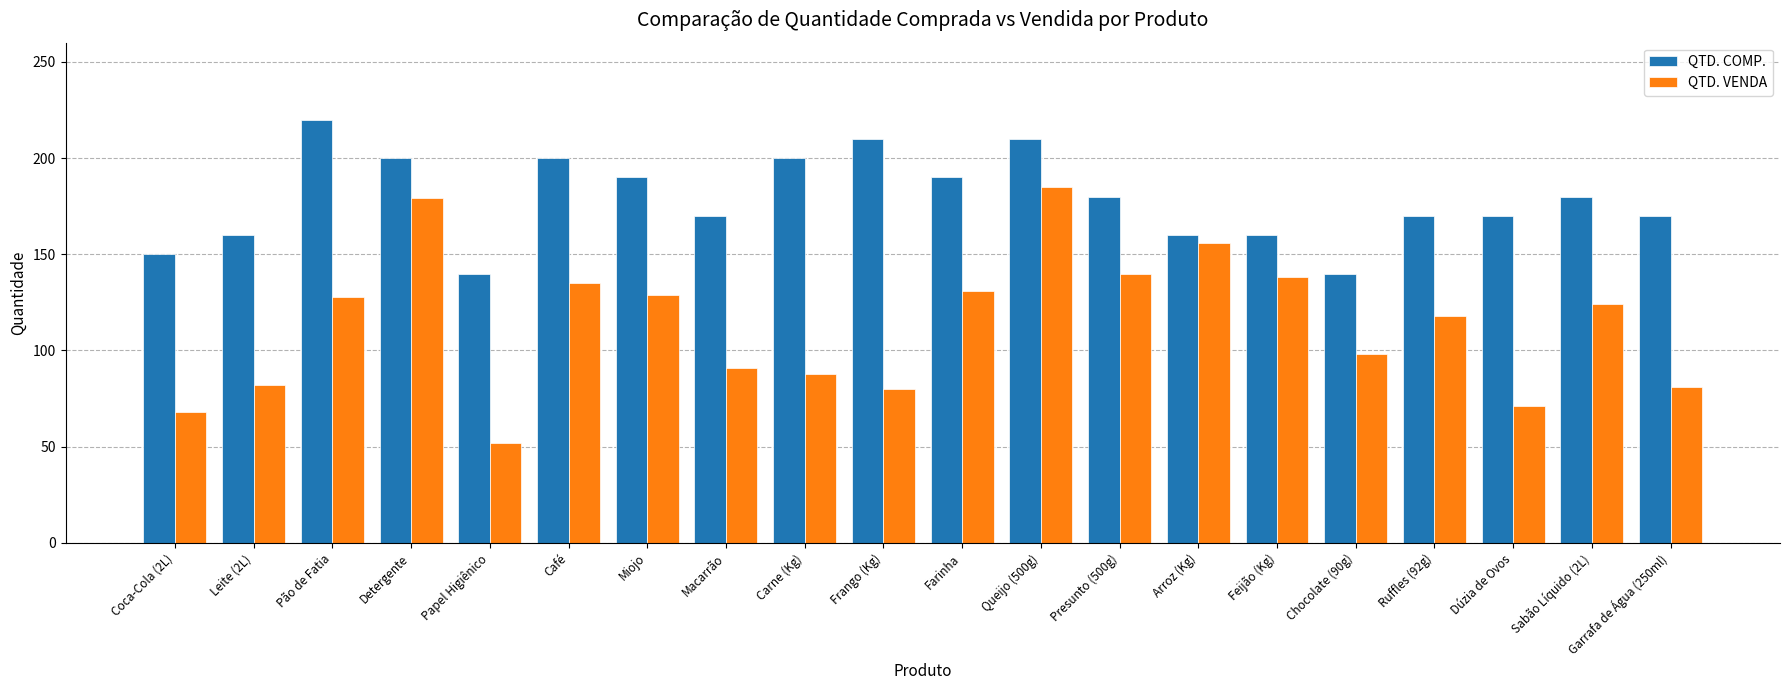

List the series in order of their peak value, highest first.

QTD. COMP., QTD. VENDA